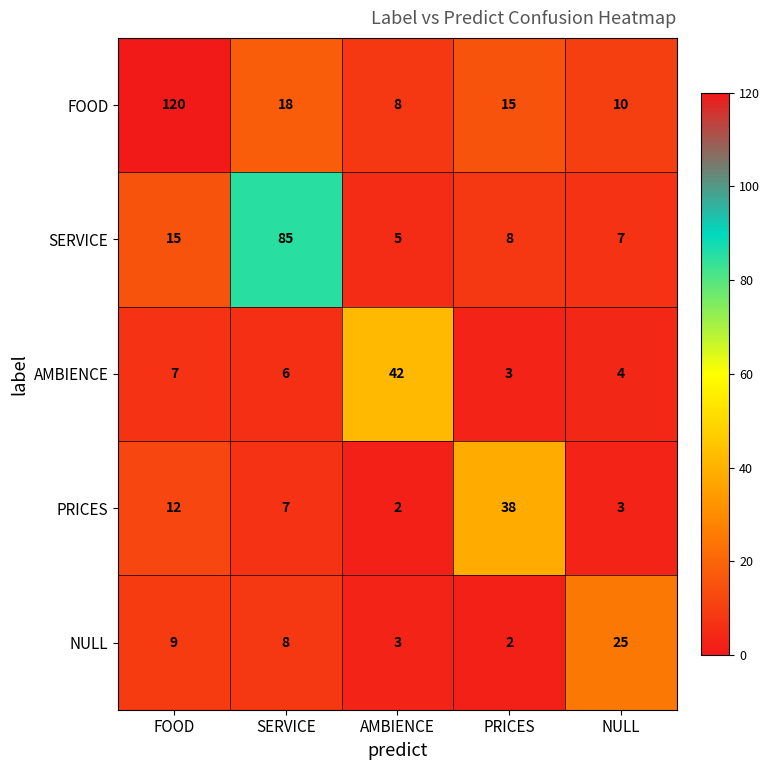

What is the total value across all series at SERVICE?

124